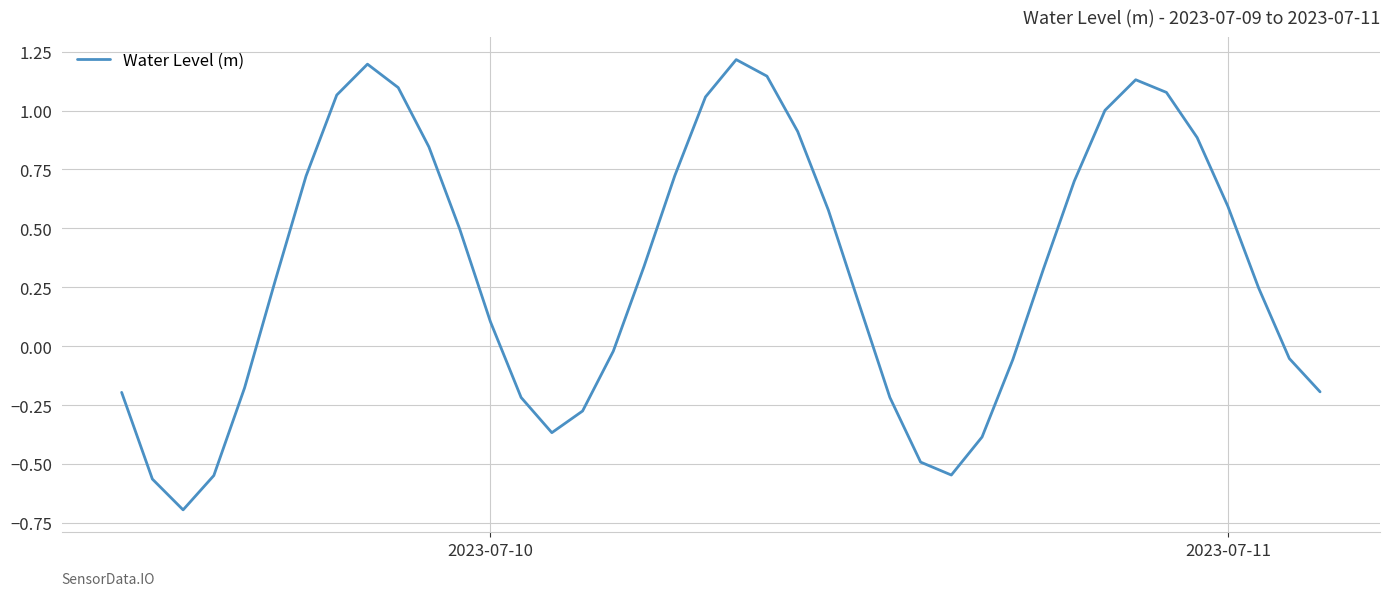

What is the smallest value displayed?

-0.7